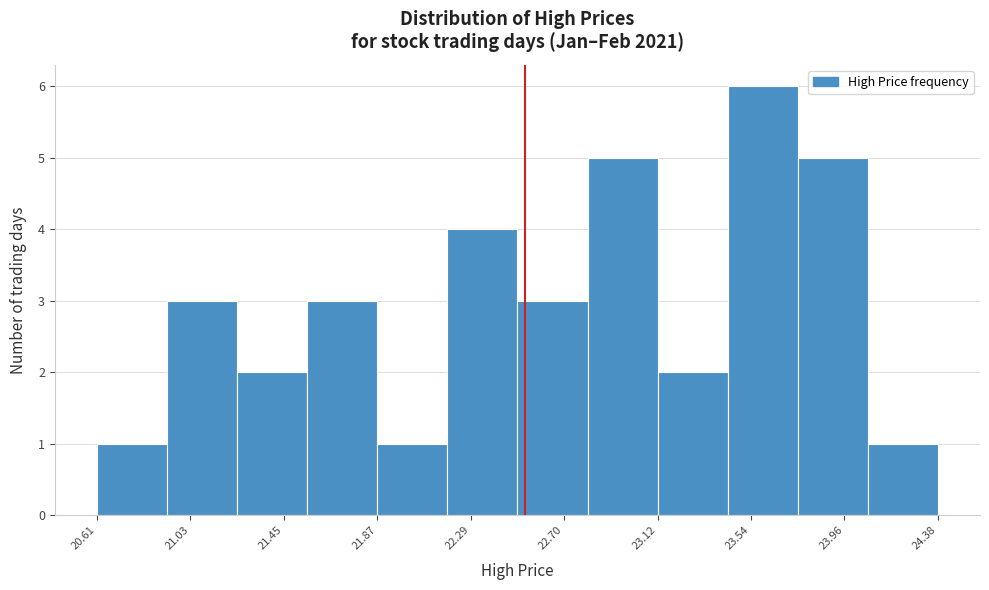

Reading left to right, list every bar in this chart as the range it spans on the x-axis followed by its height. Neither the bar edges nor the heights are printed on the chart, so give them approximately, as read against the axes.

20.60 to 20.90: 1
20.90 to 21.25: 3
21.25 to 21.55: 2
21.55 to 21.85: 3
21.85 to 22.20: 1
22.20 to 22.50: 4
22.50 to 22.80: 3
22.80 to 23.10: 5
23.10 to 23.45: 2
23.45 to 23.75: 6
23.75 to 24.05: 5
24.05 to 24.40: 1